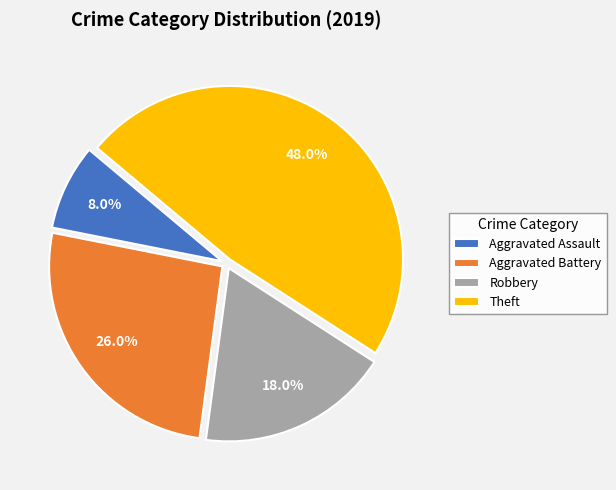

Between Robbery and Aggravated Assault, which is larger?

Robbery